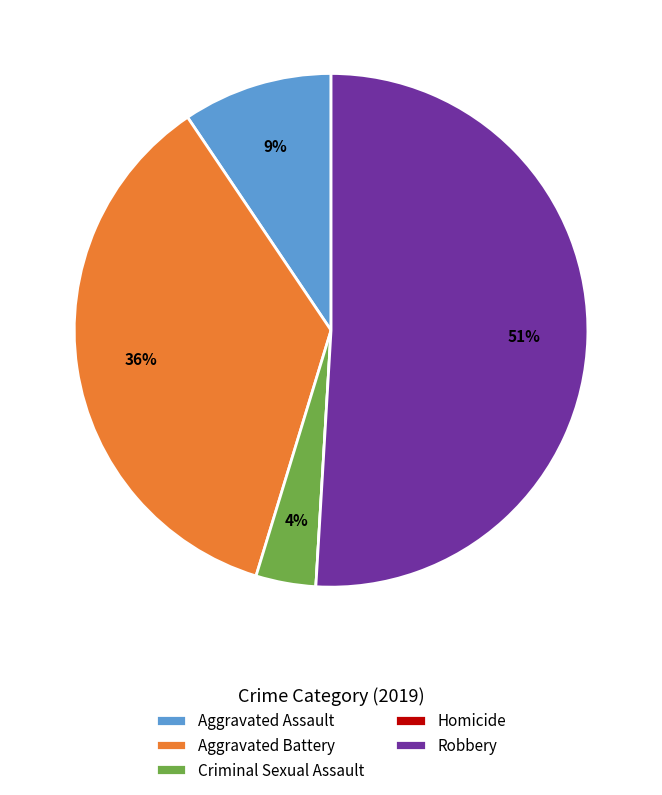

To the nearest percent, what is the difference between the Criminal Sexual Assault and Robbery slice percentages?

47%